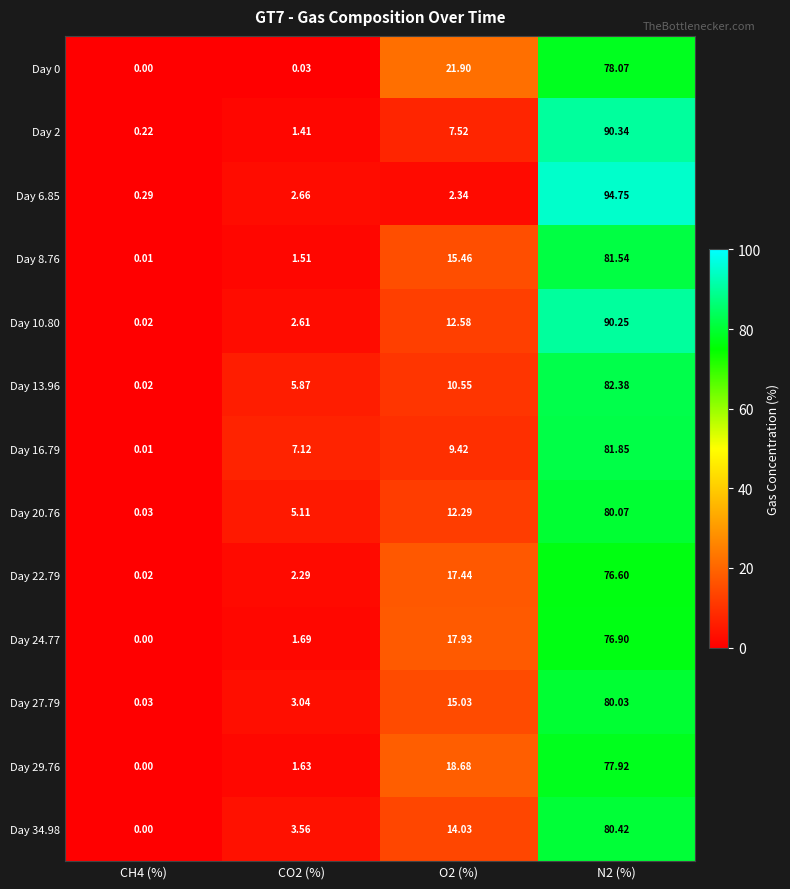

Is the value of Day 13.96 at CH4 (%) greater than the value of Day 6.85 at N2 (%)?

No